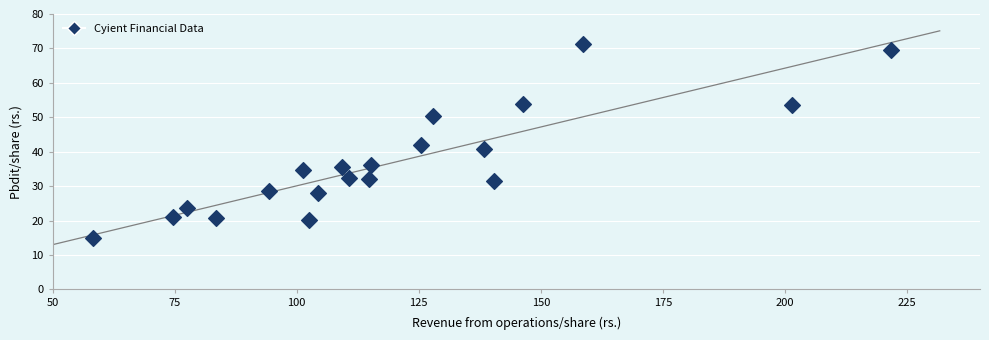

What Y value in the scatter plot is closest to 43?

42.1